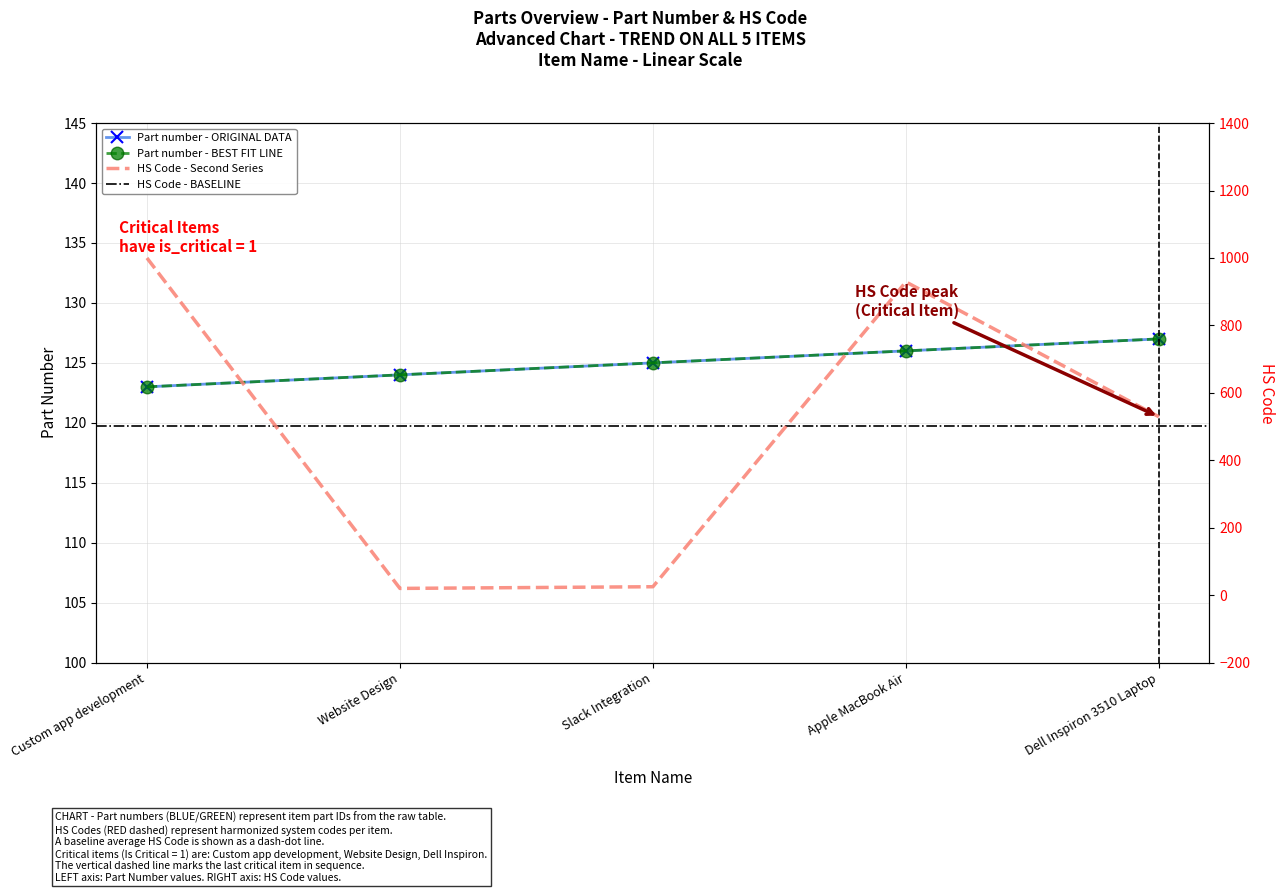

What is the value of the HS Code point at the 1st from the left?

1000